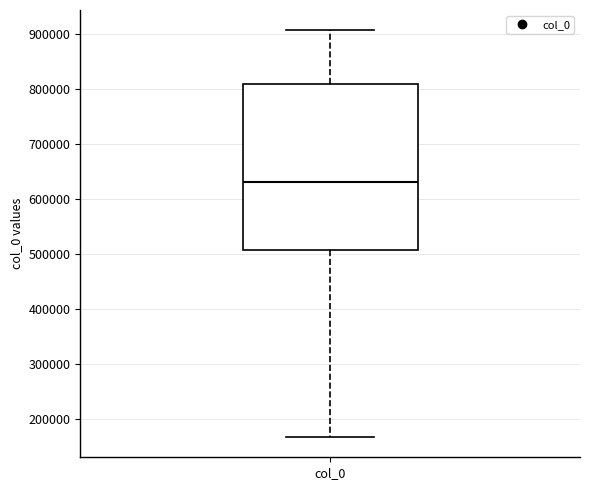

Where does the lower whisker of the box for col_0 end on the y-axis? The values are not printed on the chart, so give them approximately, as read against the axis.

170000